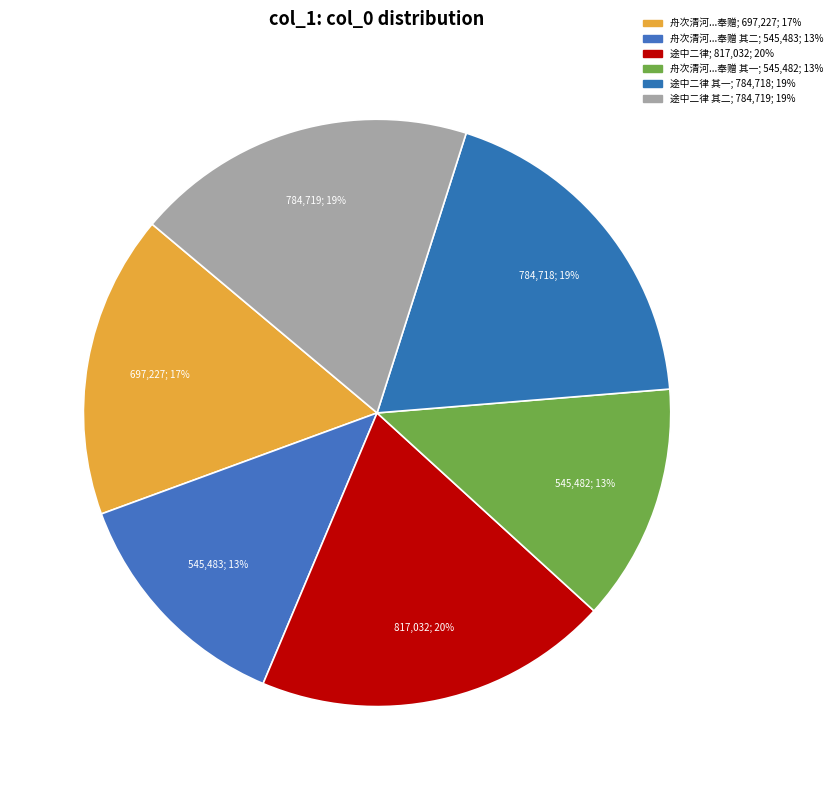

To the nearest percent, what is the difference between the largest and smallest slice percentages?

7%